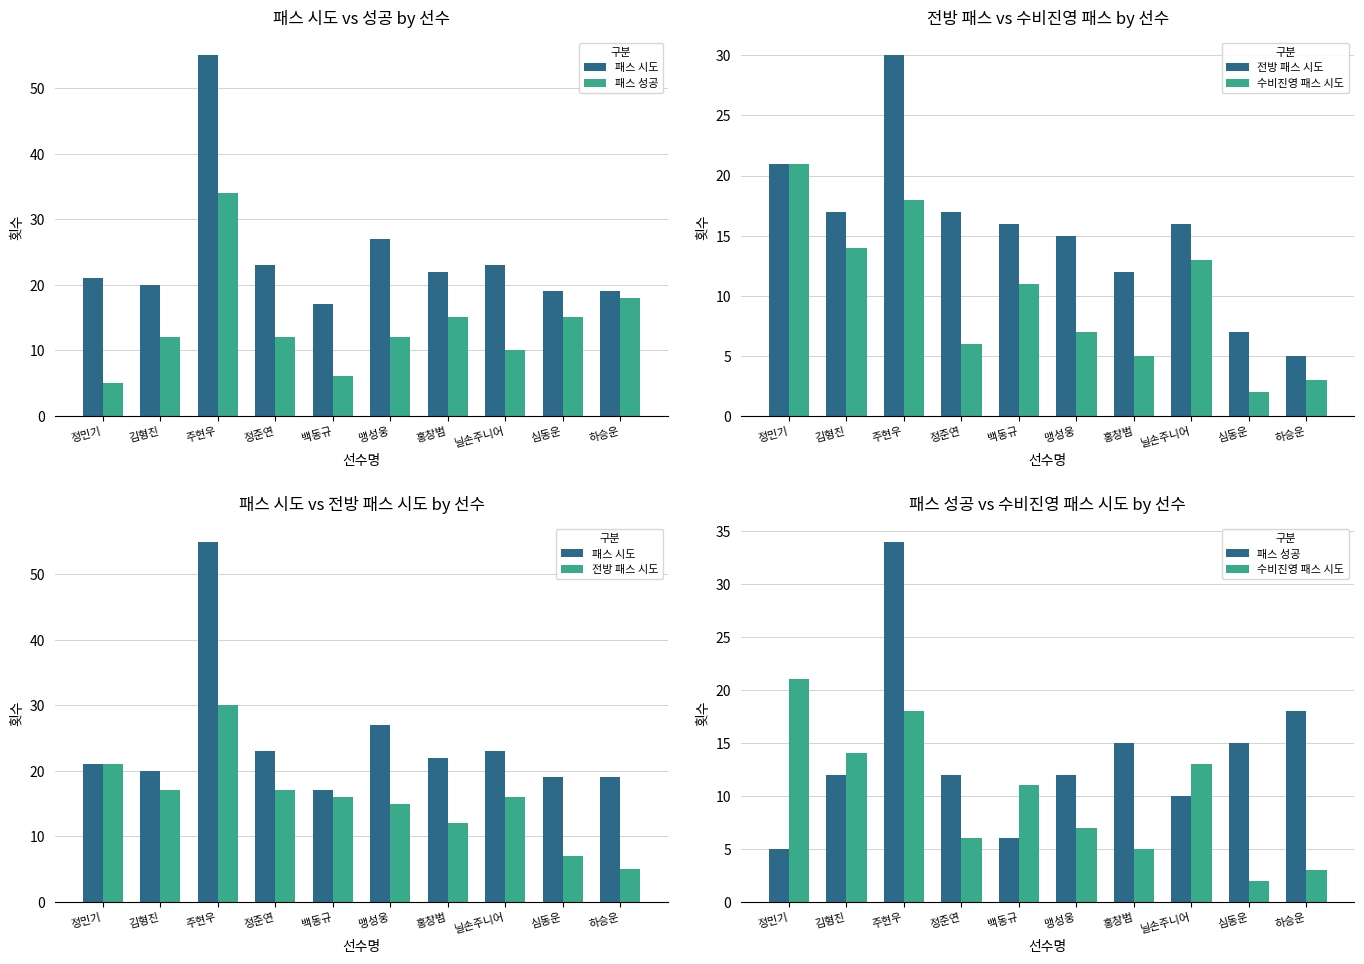

True or false: 패스 성공 has a value of 12 at 맹성웅.

True